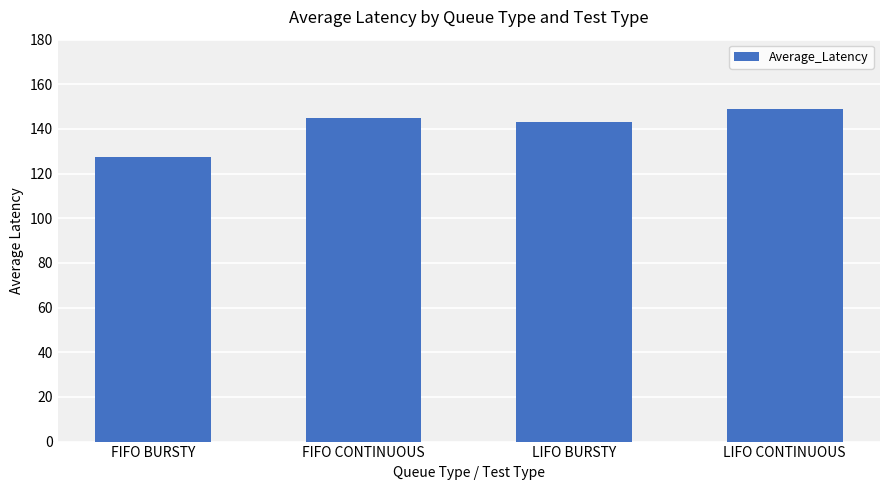

What is the value of the 3rd bar from the left?

143.2